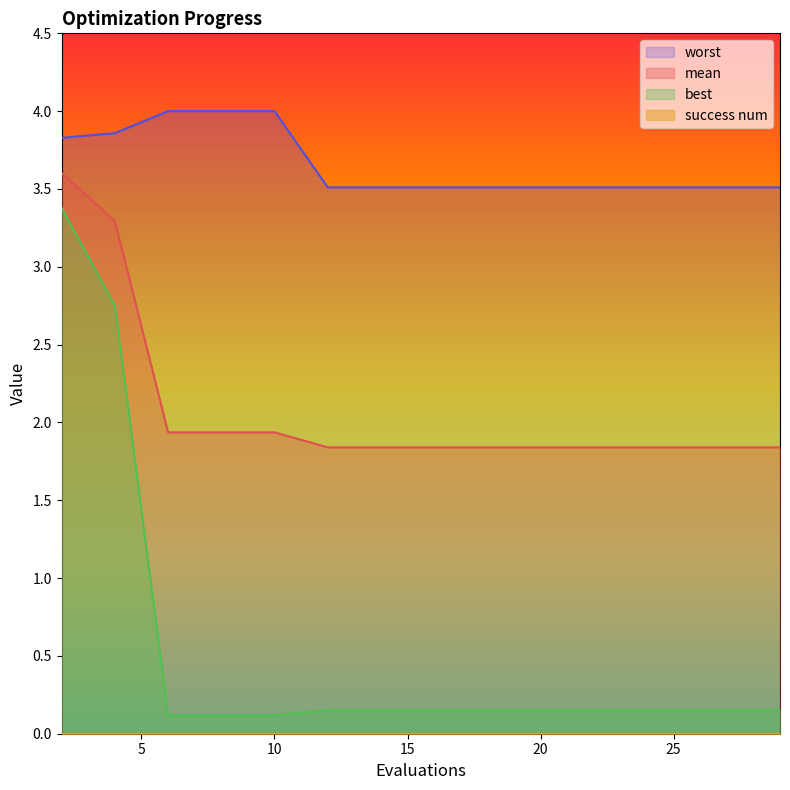

How many data points does each series have?

15